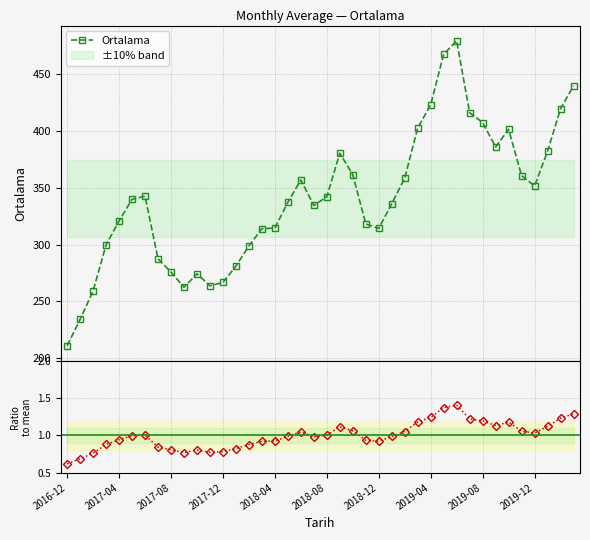

In Ratio to mean, how many points are higher than both neighbors (excluding endpoints)?

6